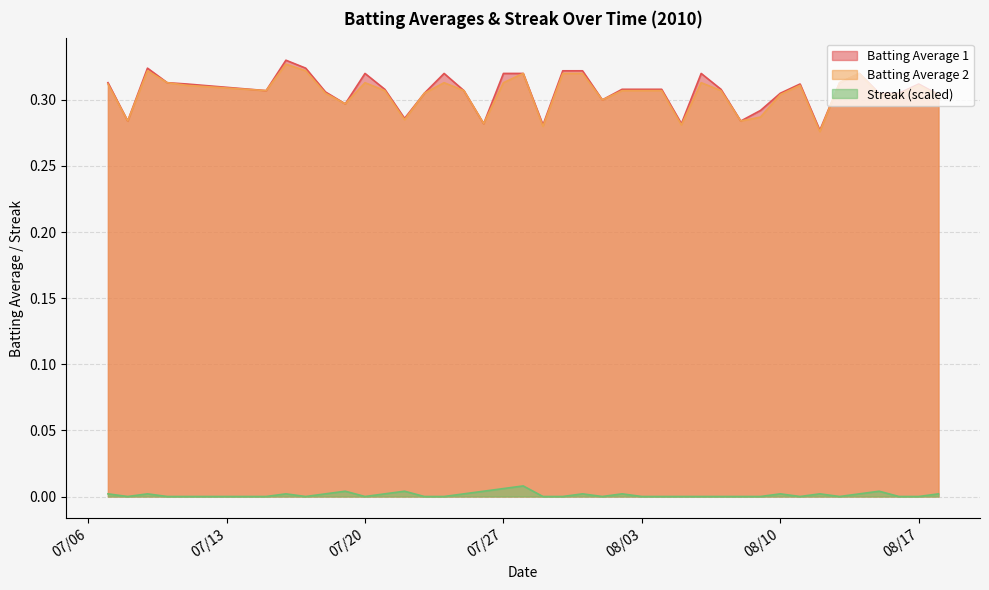

How many lines are shown in the chart?

3